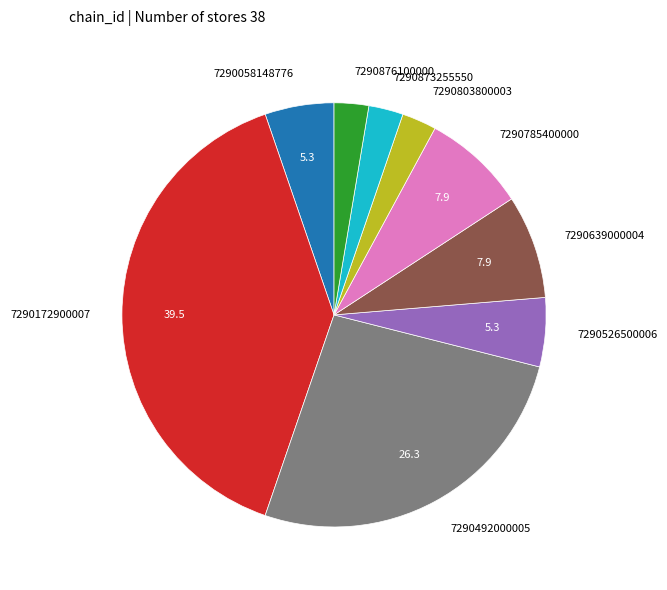

Approximately how many times larger is the value at 7290058148776 compared to 7290526500006?

1.0